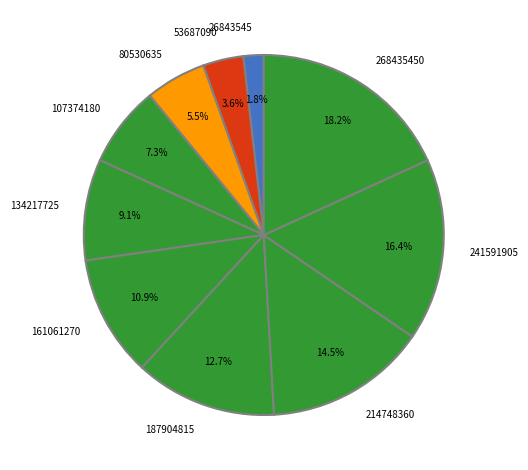

Between 26843545 and 187904815, which is larger?

187904815